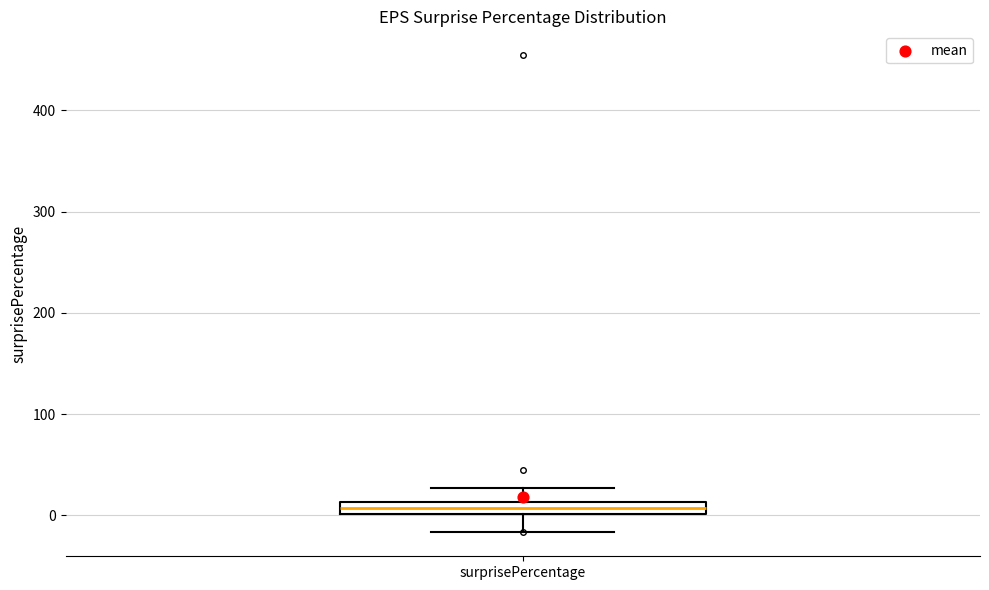

Where does the upper whisker of the box for surprisePercentage end on the y-axis? The values are not printed on the chart, so give them approximately, as read against the axis.

30